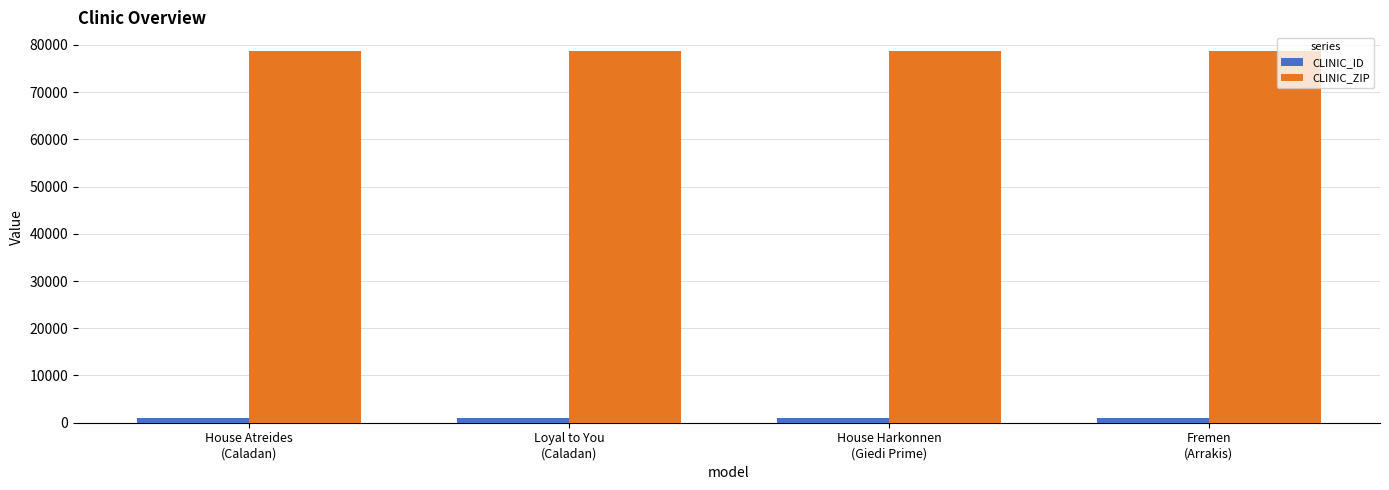

What is the lowest value of the CLINIC_ZIP series?

78641